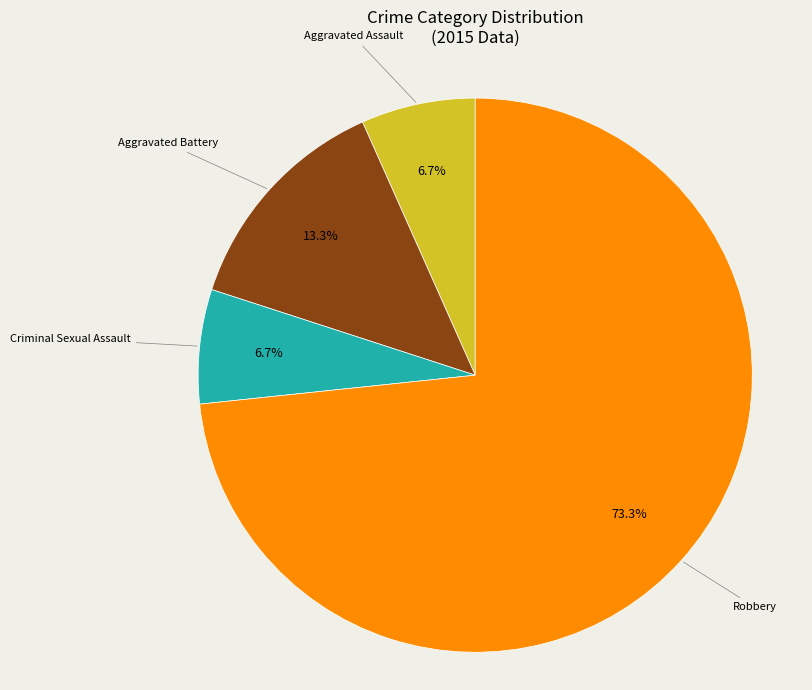

Is there any slice that represents more than half of the pie?

Yes